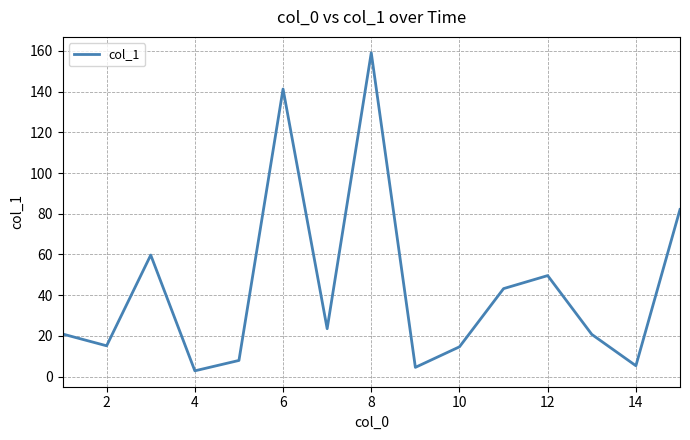

What is the difference between the maximum and minimum values?

156.3